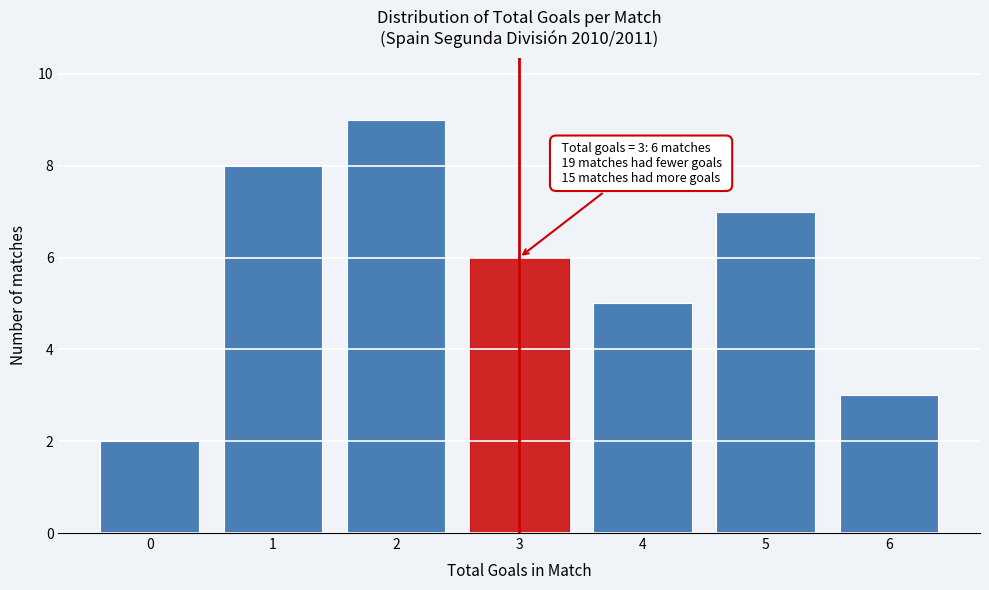

Reading right to left, what are all the values shown in this chart?

6=3	5=7	4=5	3=6	2=9	1=8	0=2